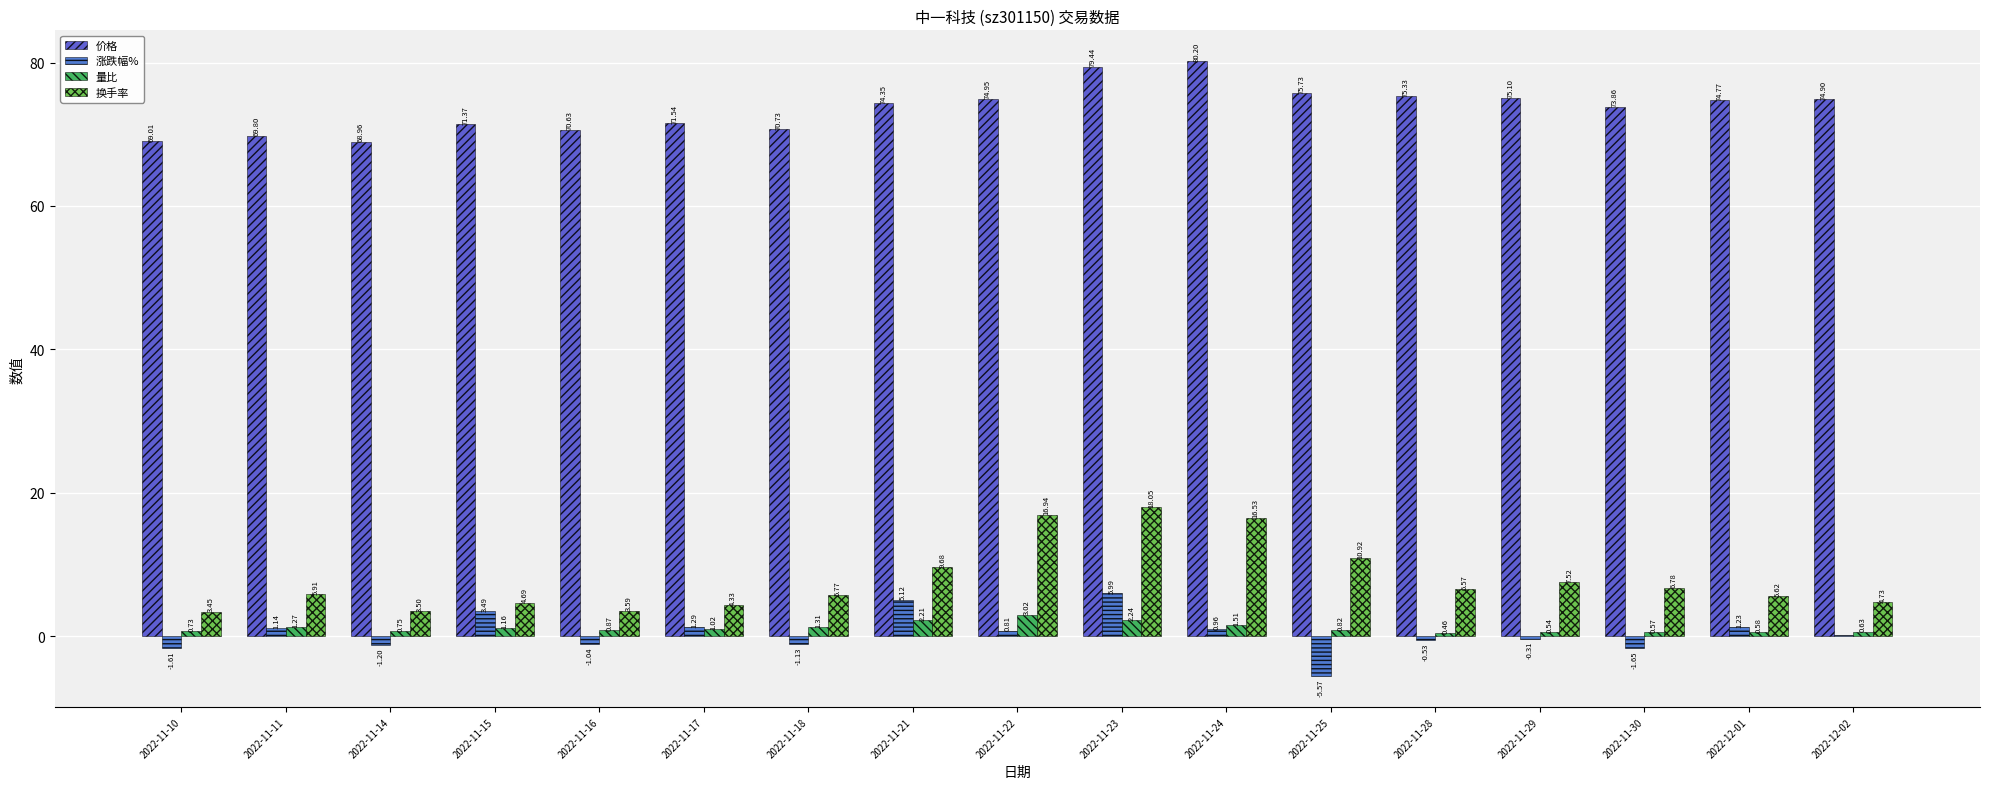

At 2022-11-16, list the series in order from largest to smallest.

价格, 换手率, 量比, 涨跌幅%